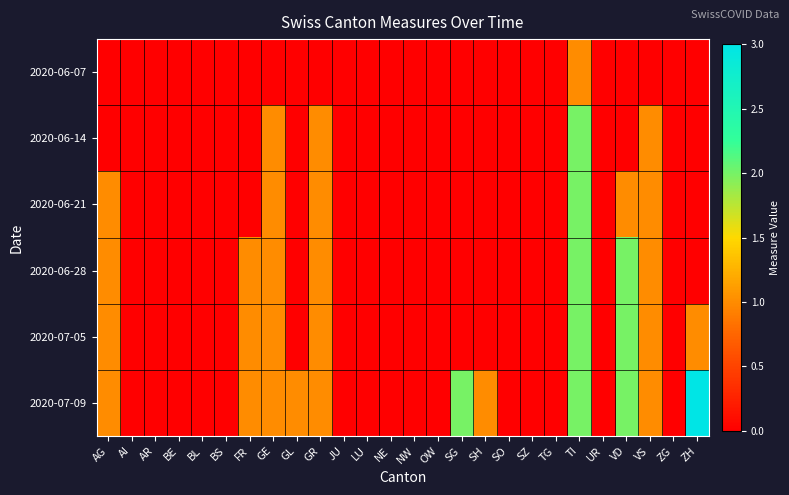

Which series changed the most between NE and NW?

2020-06-07